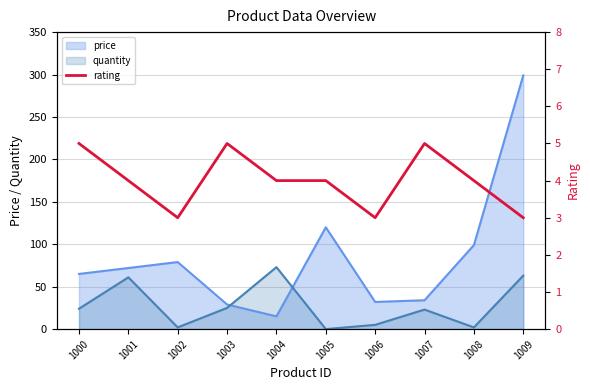

At which label does price reach its peak?

1009